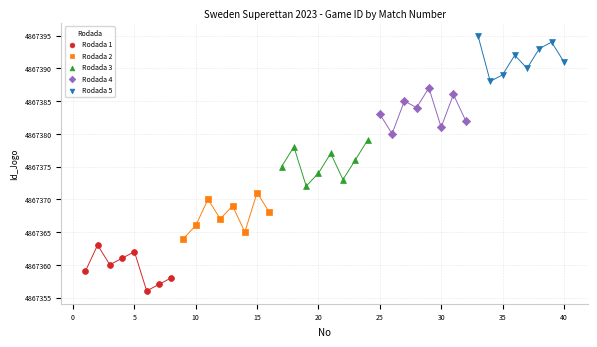

Which series contains the lowest Y value?

Rodada 1